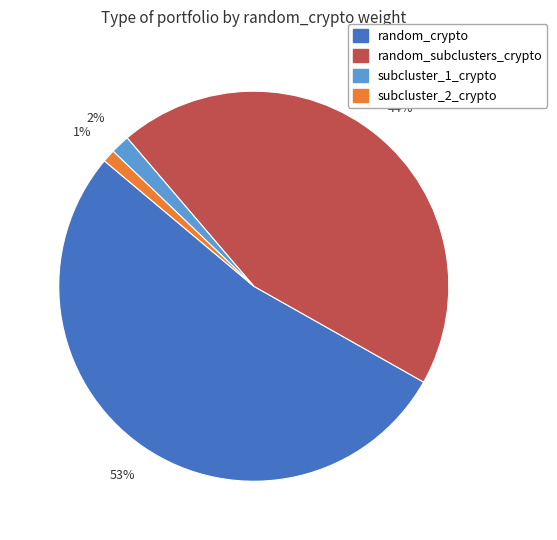

Is there a majority slice in this chart?

Yes